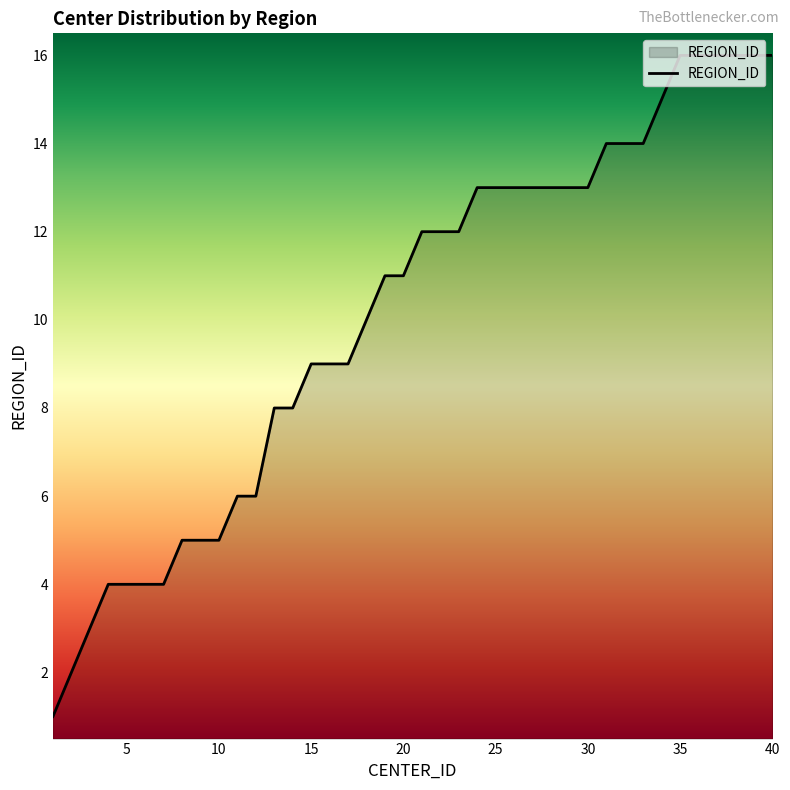

Does the chart display data point markers on the line(s)?

No